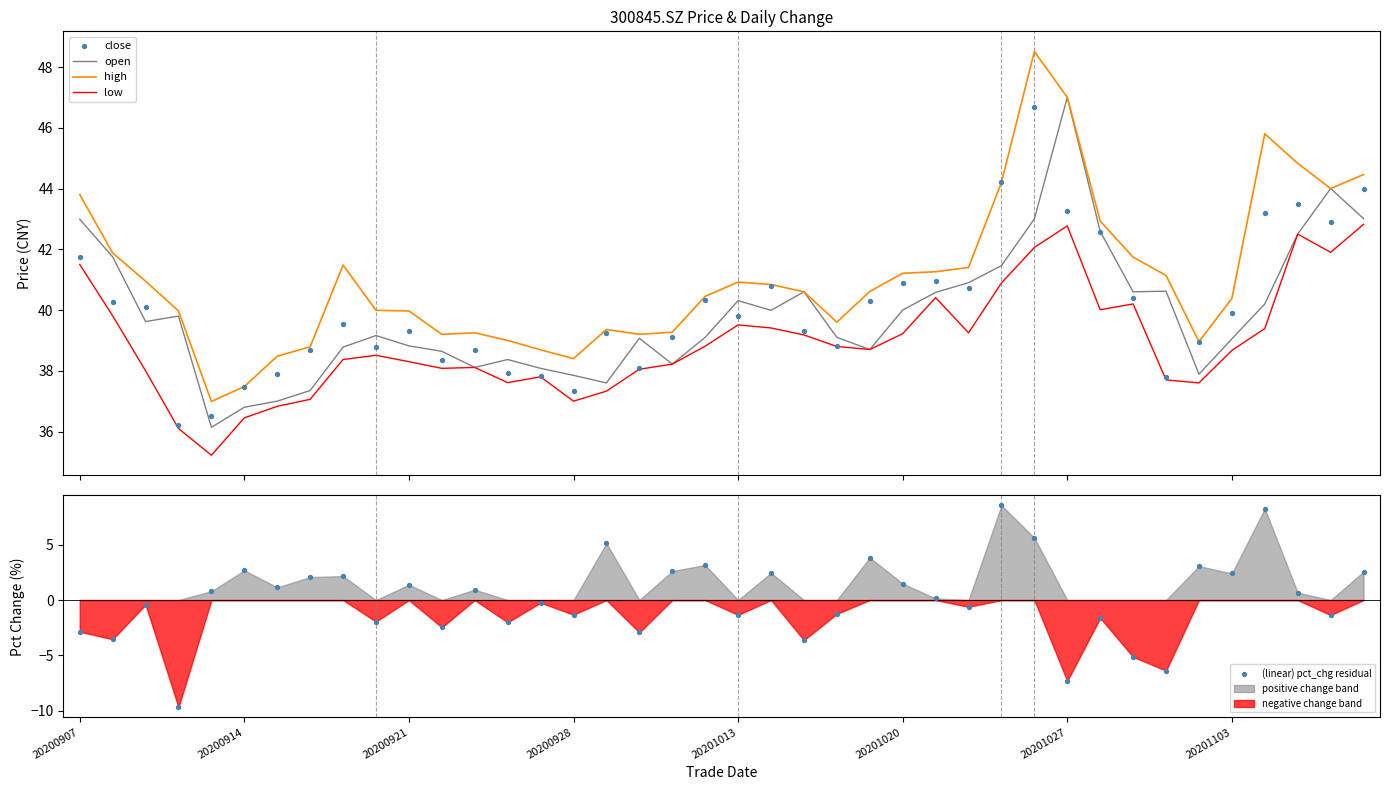

Which series contains the lowest Y value?

(linear) pct_chg residual